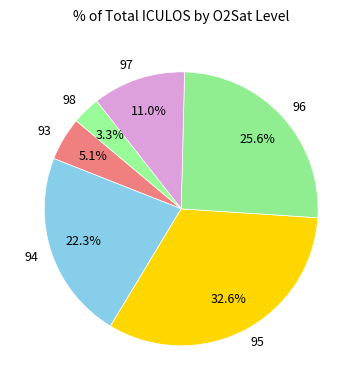

Which slice is the smallest?

98